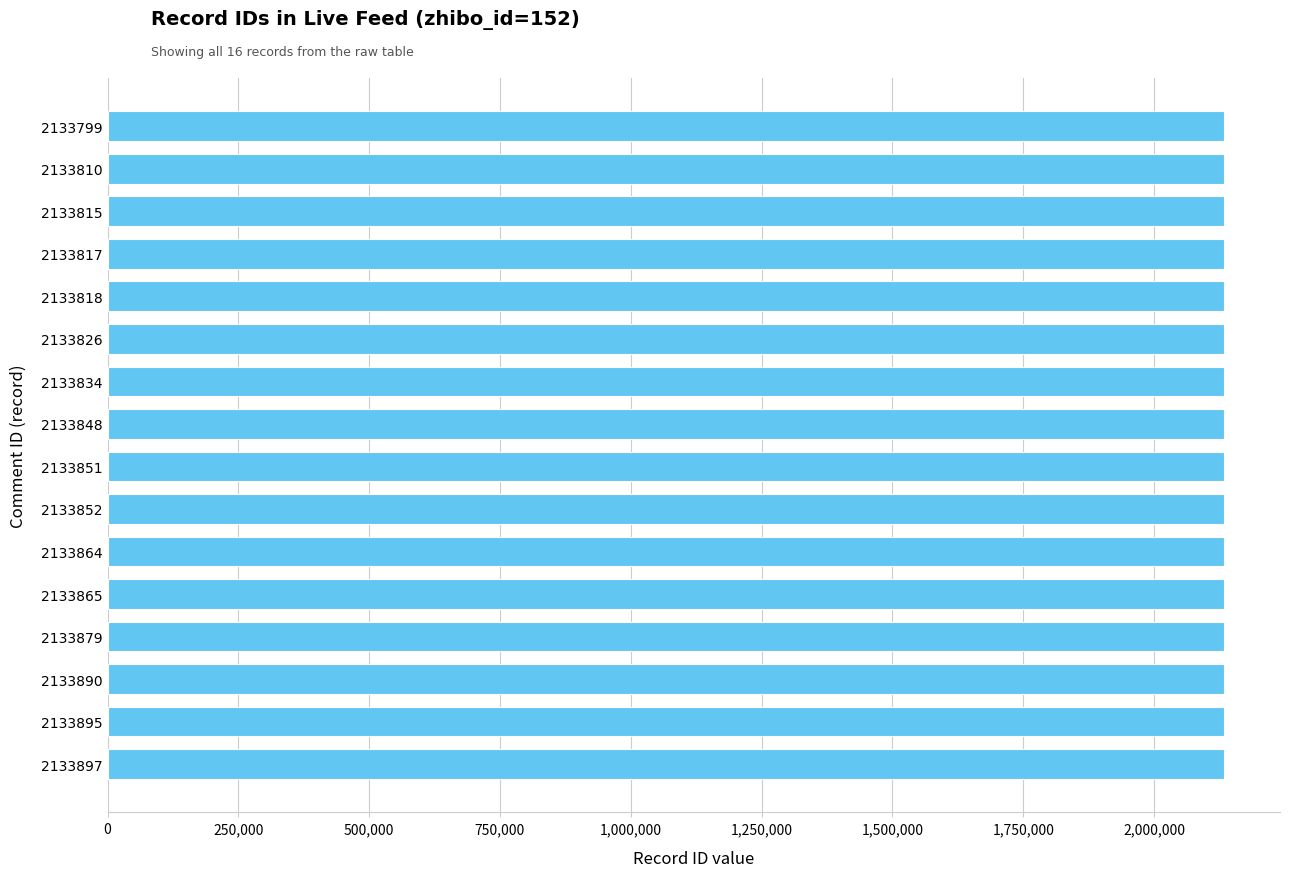

What is the sum of all values?

34141560